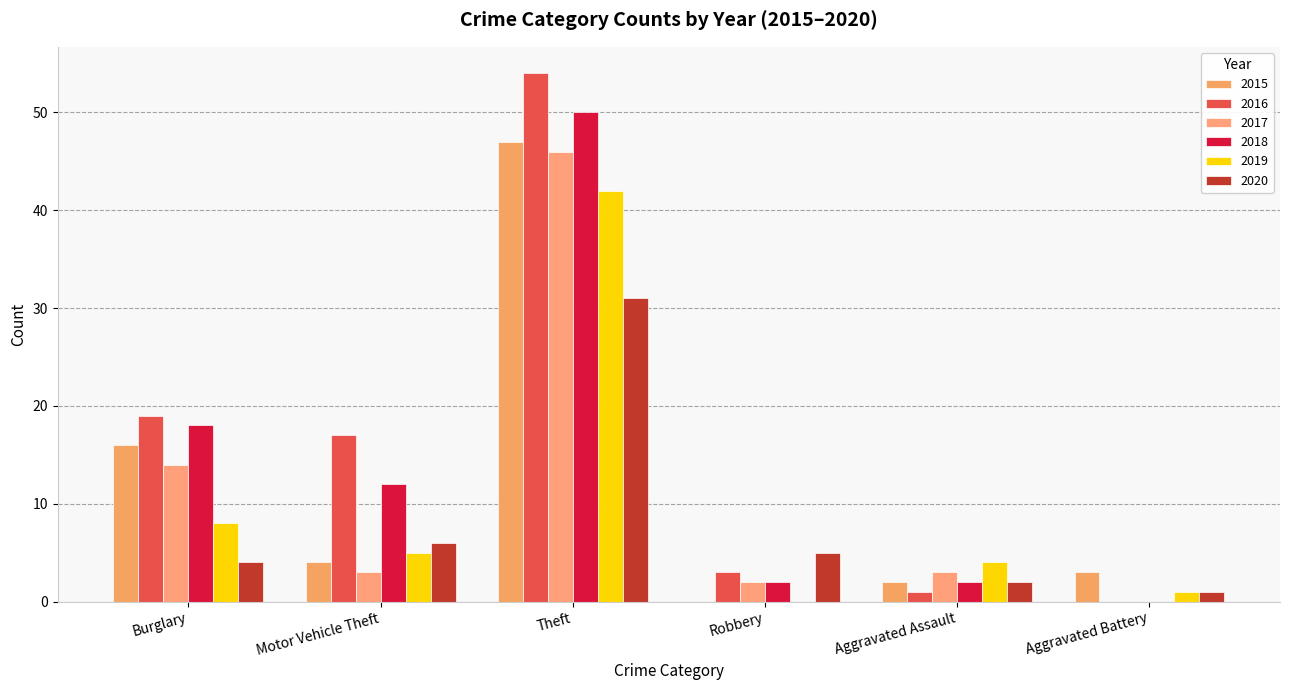

How many groups of bars are there?

6